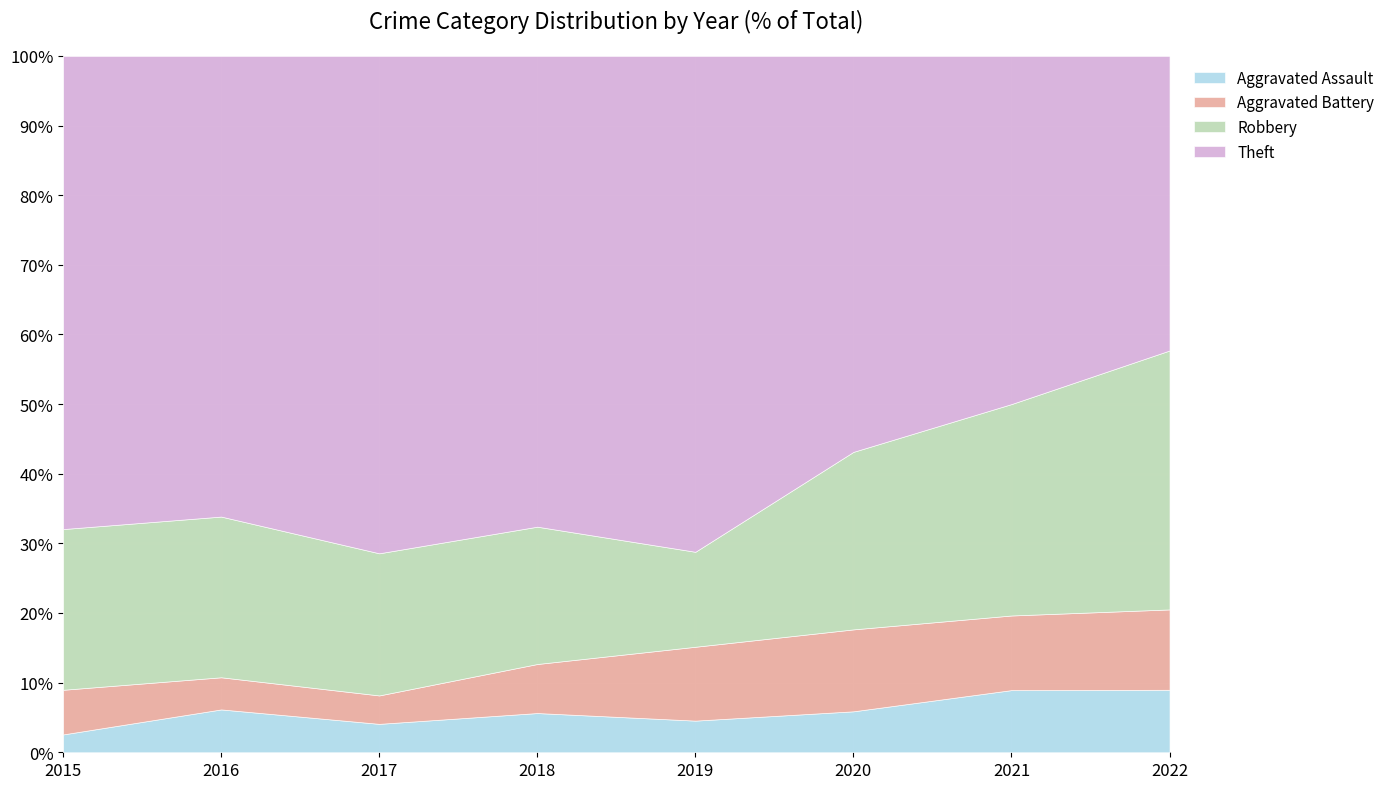

The value of Aggravated Assault at 2022 is 5.9. True or false?

False